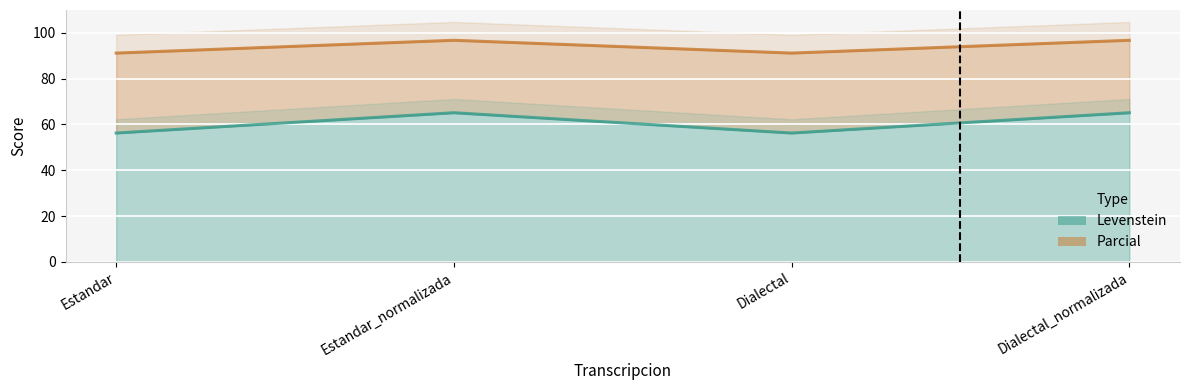

The Levenstein series shows 36.0 at Dialectal_normalizada. True or false?

False